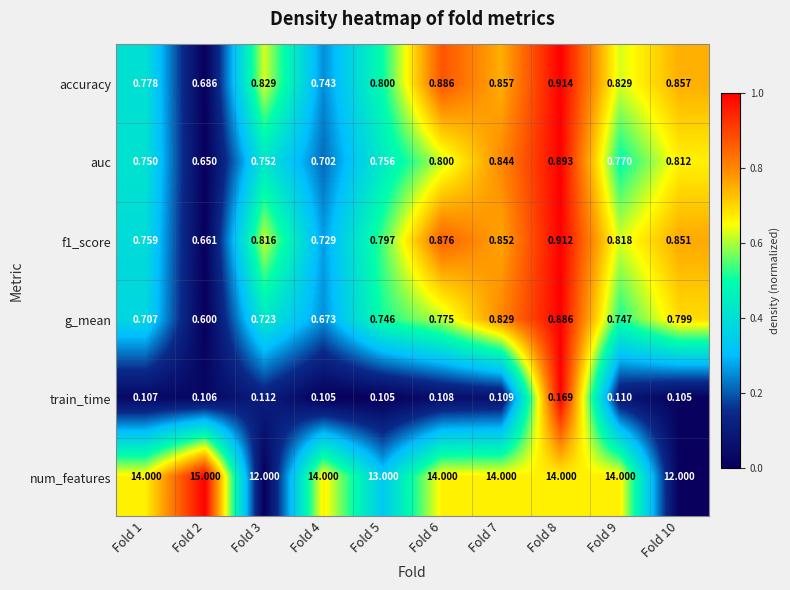

Is the value of accuracy at Fold 5 greater than the value of num_features at Fold 3?

No